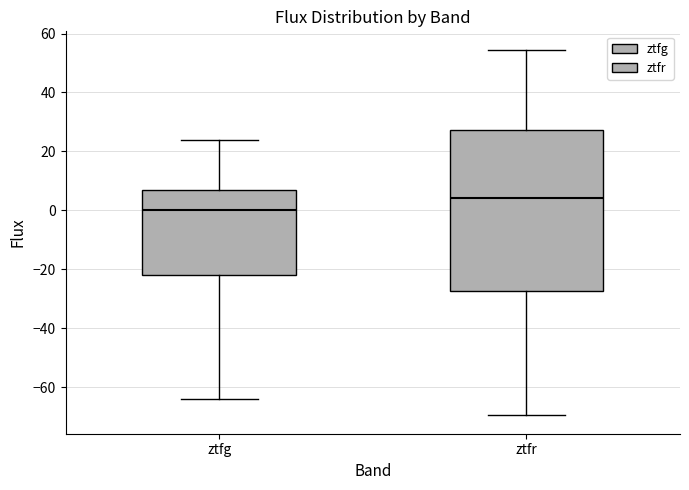

Comparing the boxes themselves (not the whiskers), which one is the tallest?

ztfr